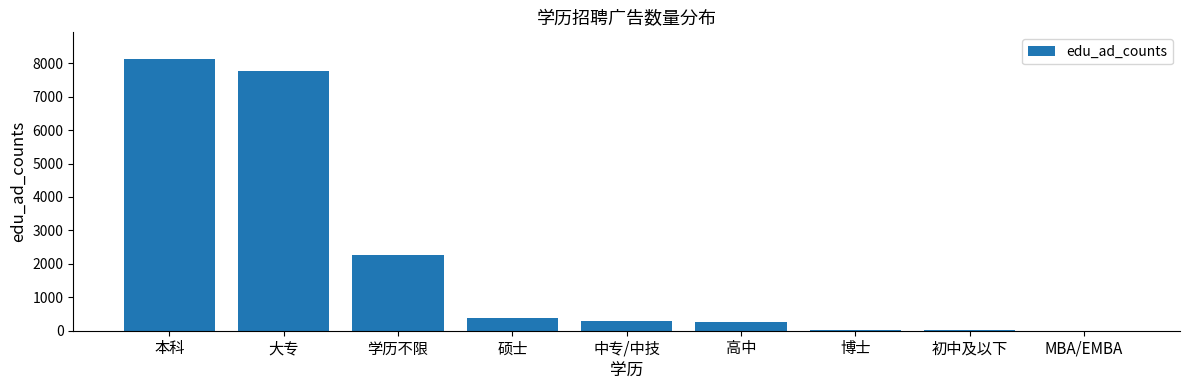

What is the maximum value shown in the chart?

8111